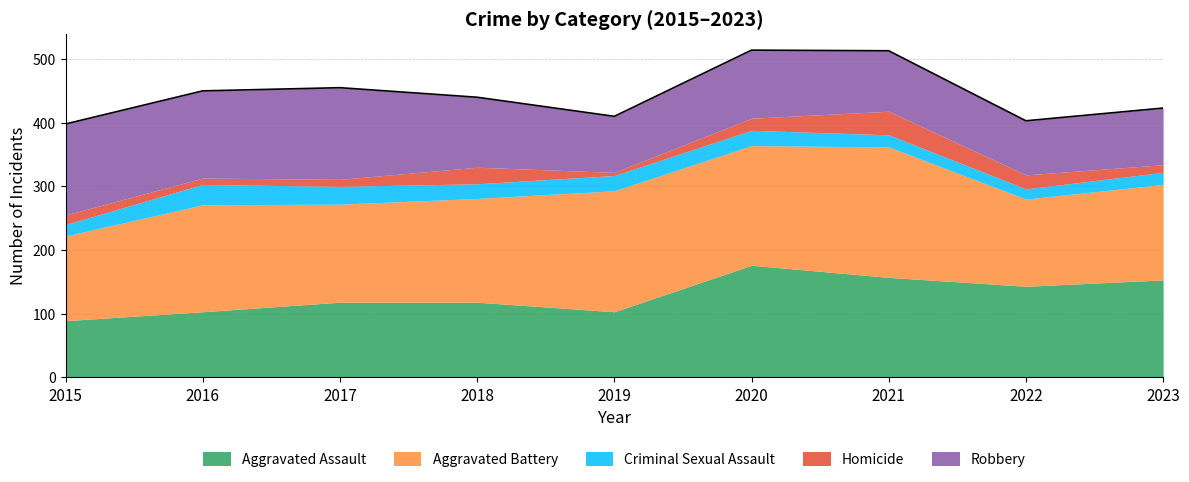

The value of Homicide at 2015 is 7. True or false?

False